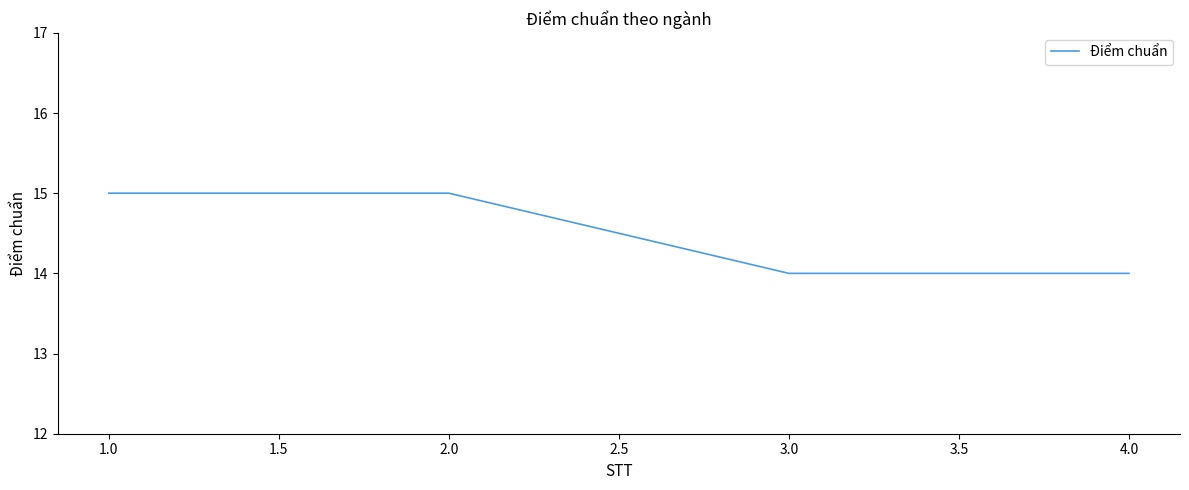

Does the chart have visible grid lines?

No